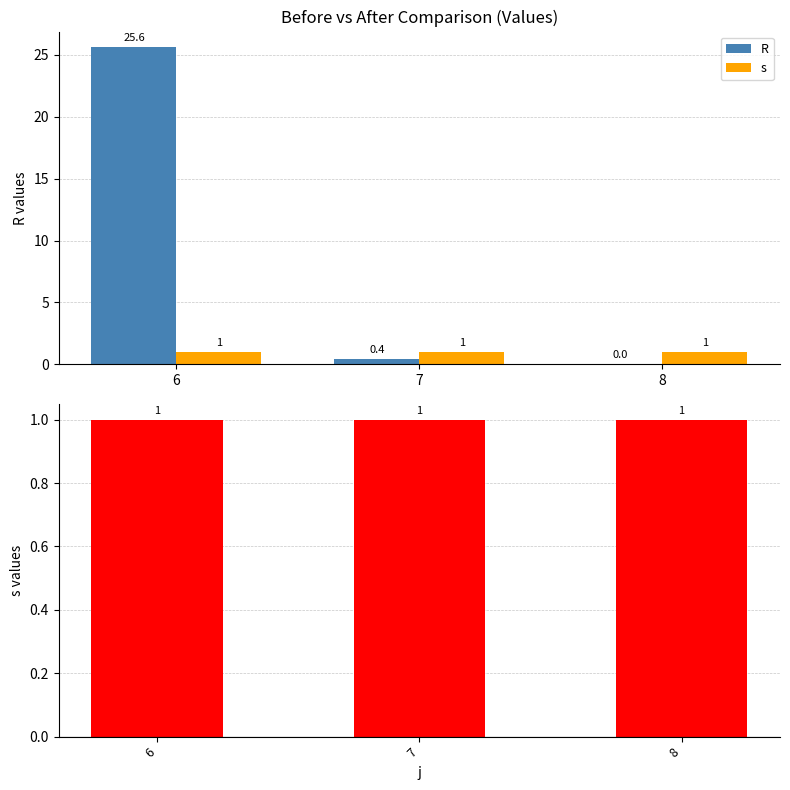

Reading left to right, list all the values displayed in this chart.

R: 25.6	0.4	0.0
s: 1.0	1.0	1.0